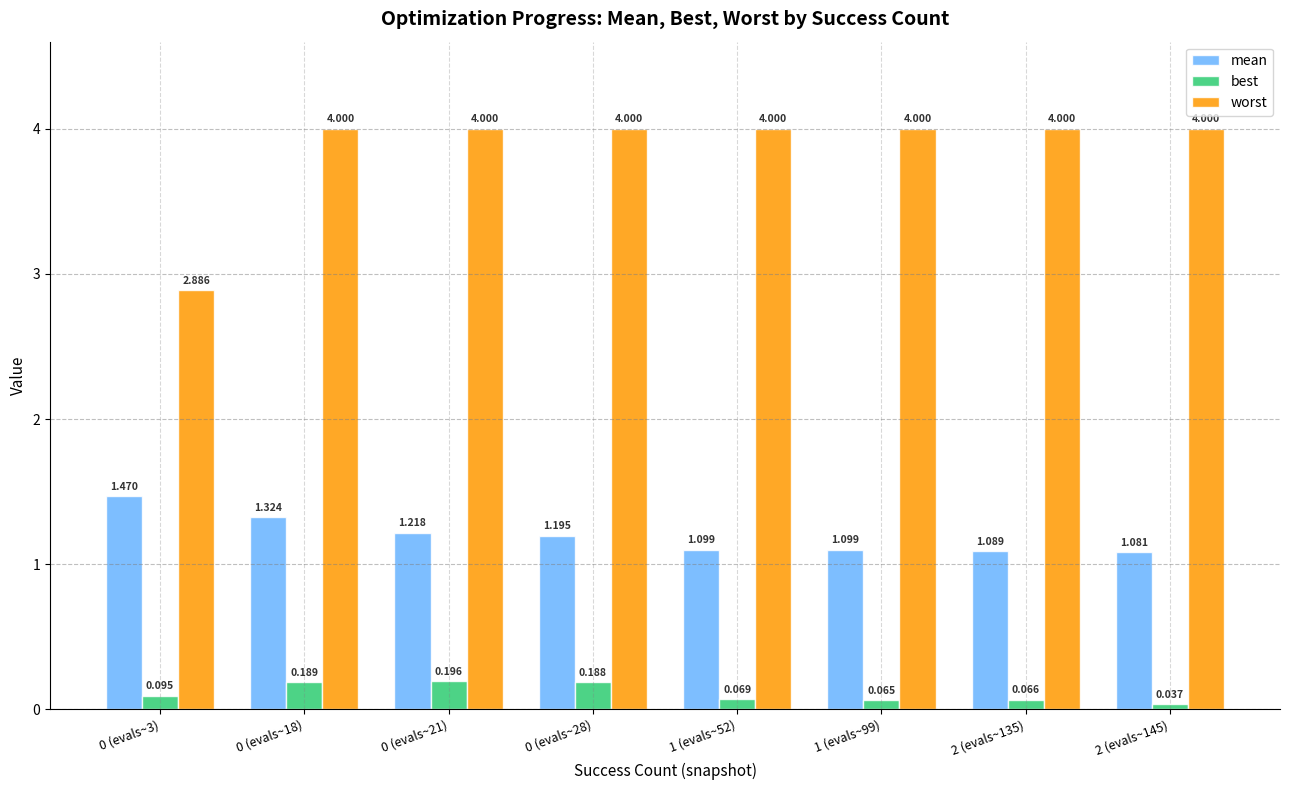

Rank the series by their average value, from lowest to highest.

best, mean, worst